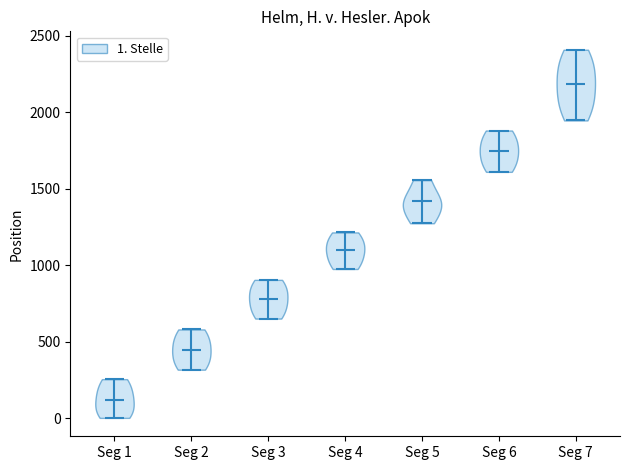

Reading left to right, read every violin against the y-axis: where its median line is, and the lowest and highest points it reaches. The values are not printed on the chart, so give them approximately, as read against the axis.

Seg 1: median line 100, lowest point 0, highest point 250
Seg 2: median line 450, lowest point 300, highest point 600
Seg 3: median line 800, lowest point 650, highest point 900
Seg 4: median line 1100, lowest point 950, highest point 1200
Seg 5: median line 1400, lowest point 1250, highest point 1550
Seg 6: median line 1750, lowest point 1600, highest point 1900
Seg 7: median line 2200, lowest point 1950, highest point 2400